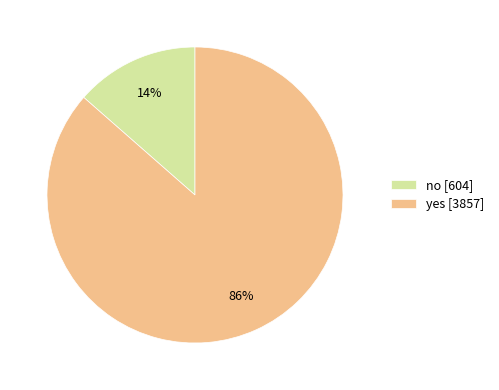

Rank the categories by value from lowest to highest.

no, yes